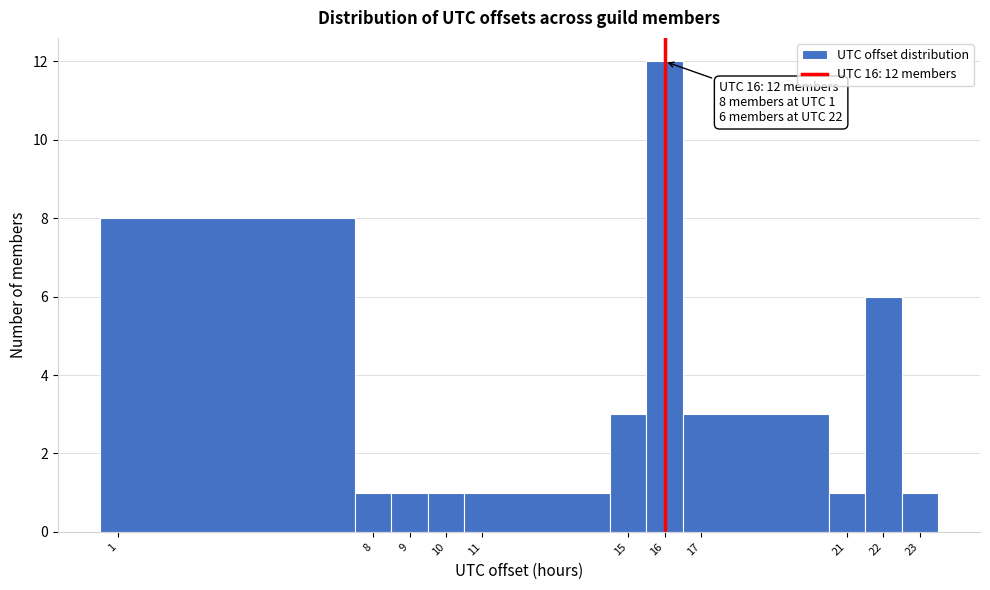

Over which range of the x-axis is the bar tallest?

15.5 to 16.5